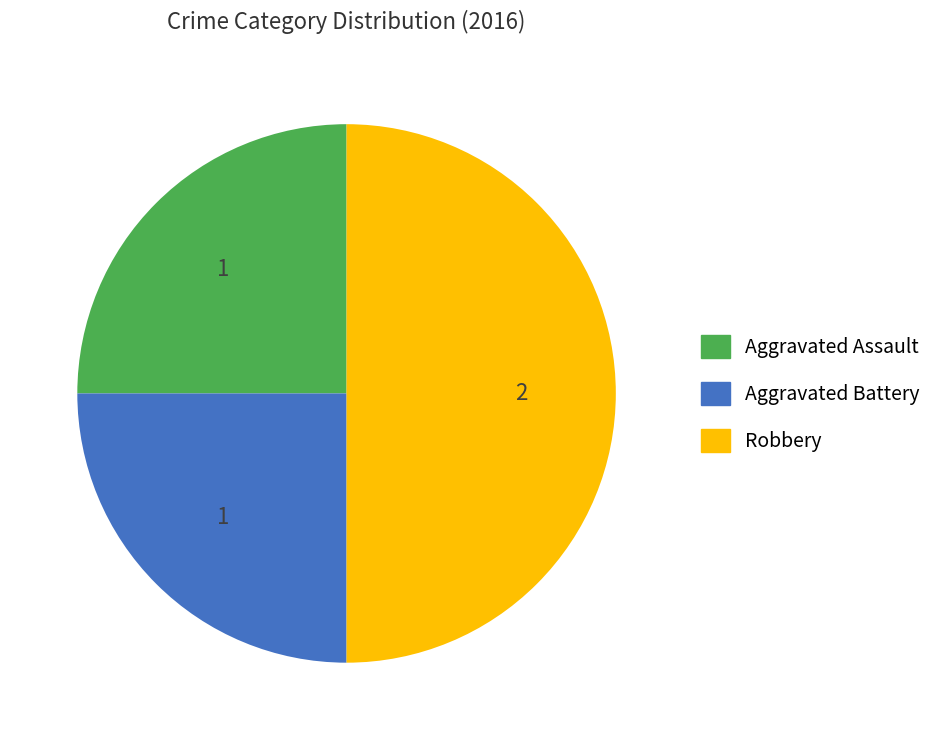

What is the ratio of the value at Aggravated Assault to the value at Aggravated Battery?

1.0